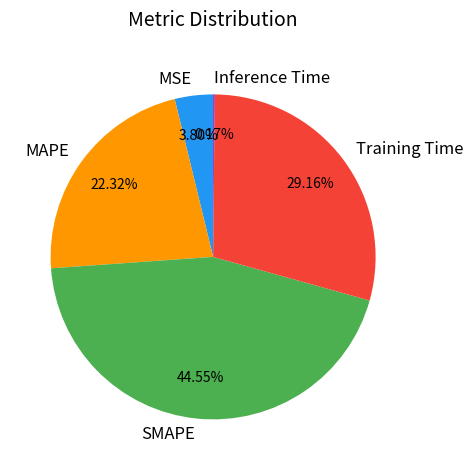

To the nearest percent, what portion does SMAPE represent?

45%